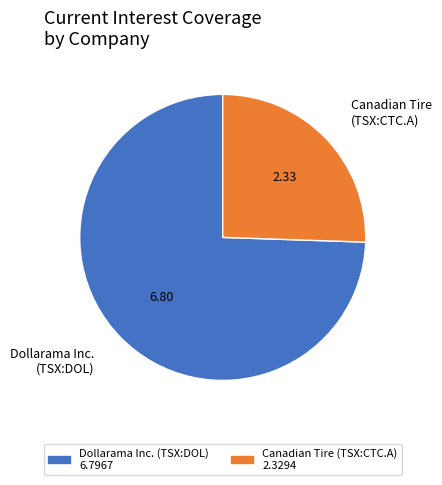

Between Dollarama Inc. (TSX:DOL) and Canadian Tire (TSX:CTC.A), which is larger?

Dollarama Inc. (TSX:DOL)